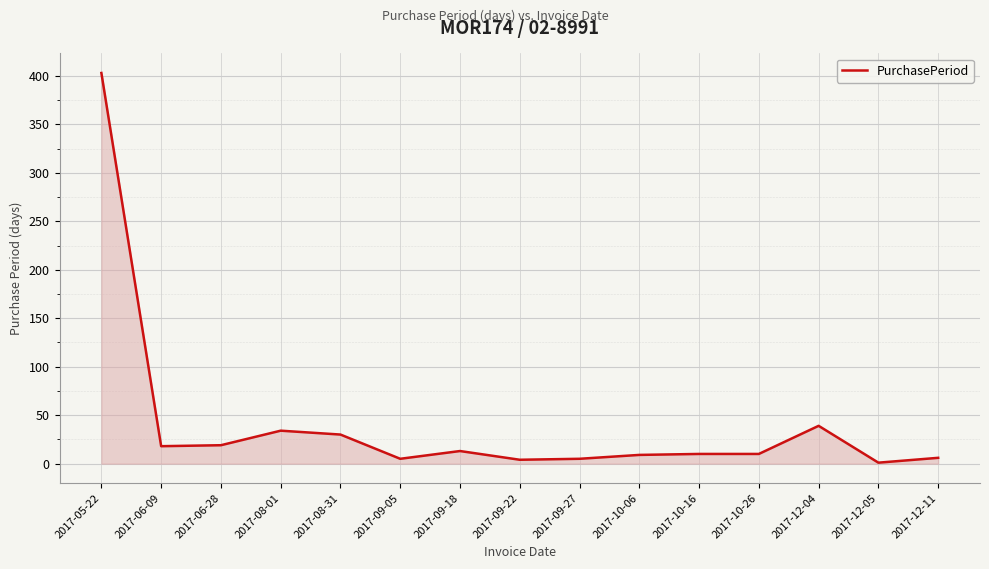

The value at 2017-10-16 is 10. True or false?

True